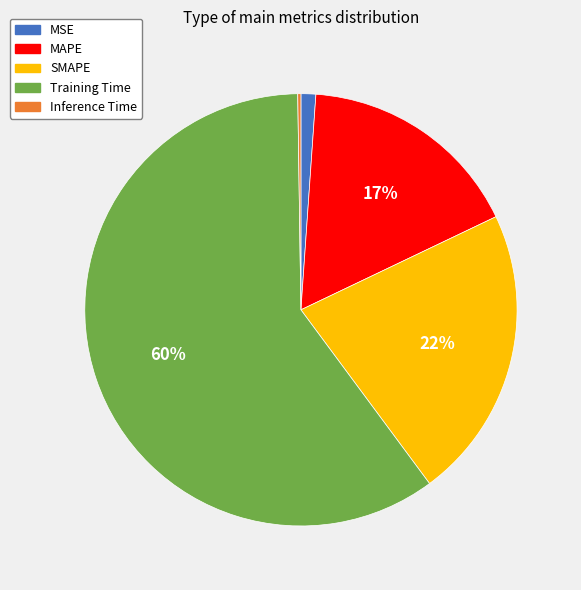

Combined, do SMAPE and MSE account for over 50%?

No